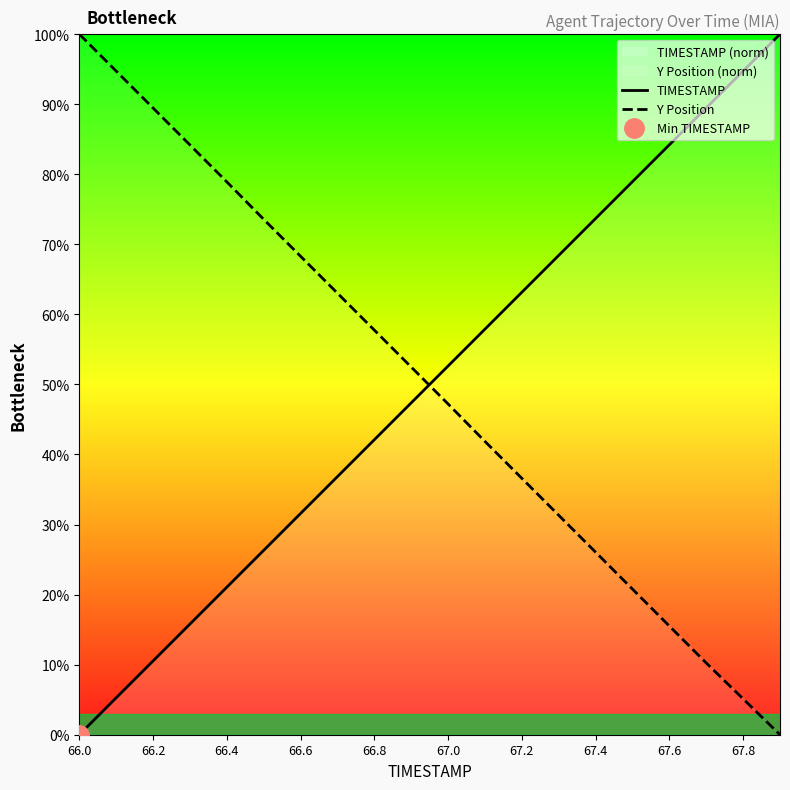

Count the number of data series in this chart.

2